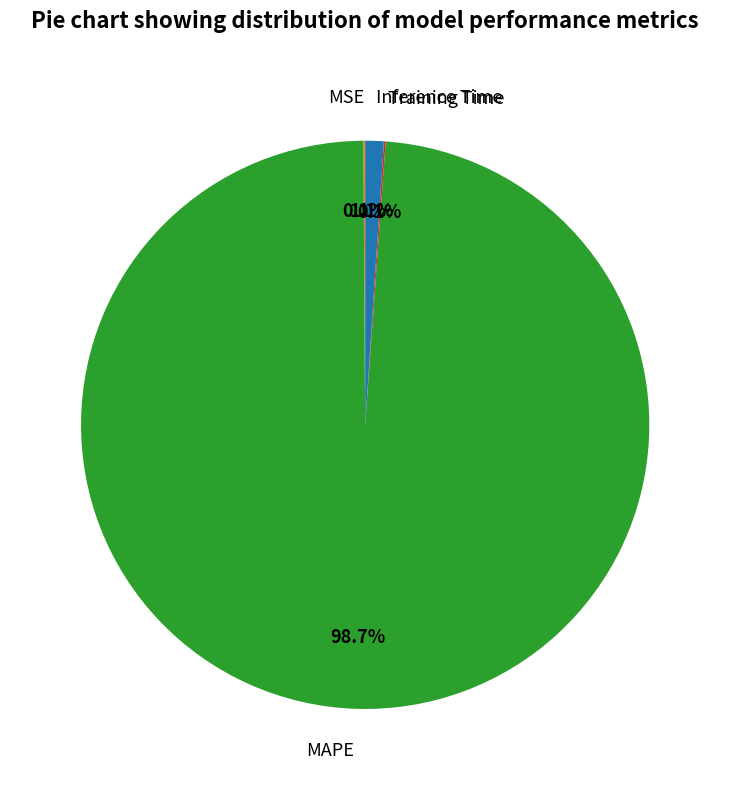

Combined, what portion of the pie is Inference Time and MAPE?

99.8%